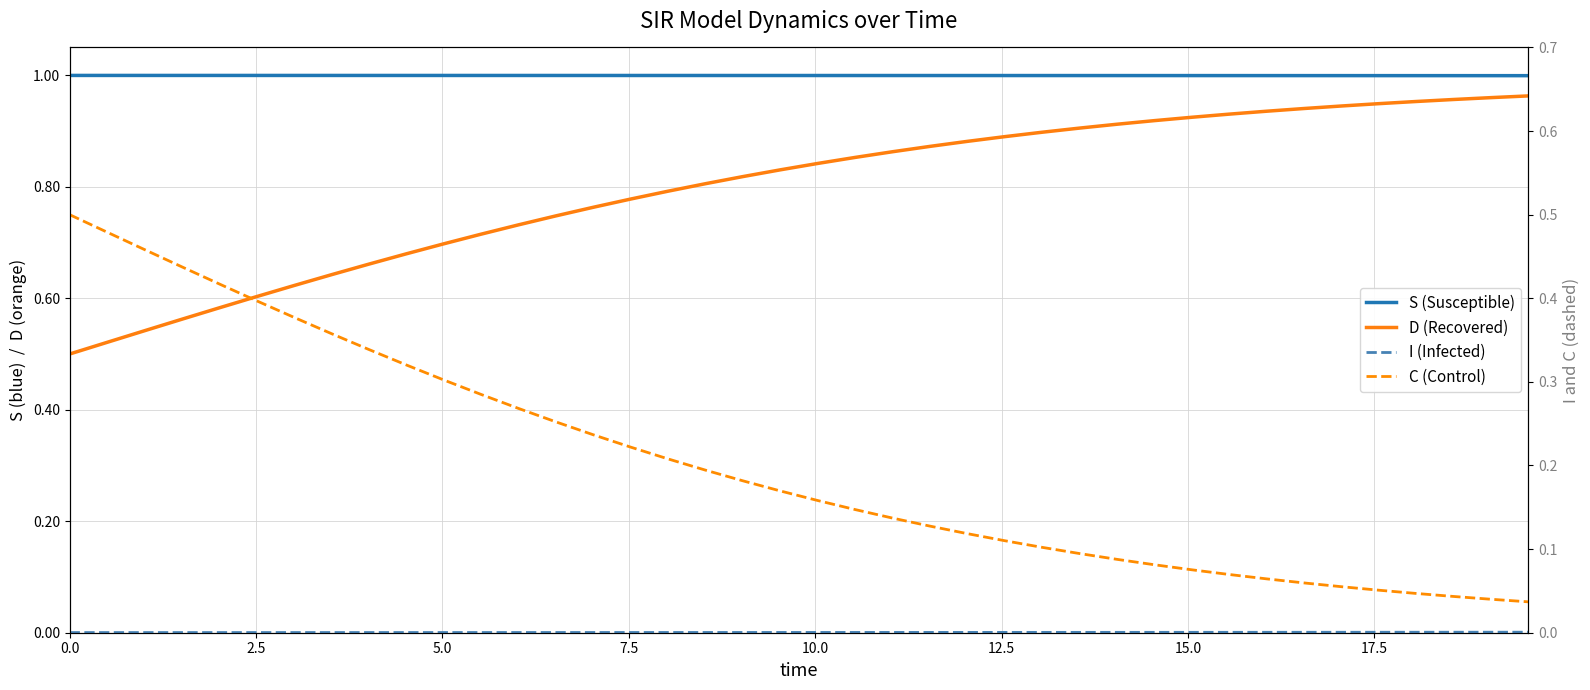

Which series has the widest spread of values?

D (Recovered)